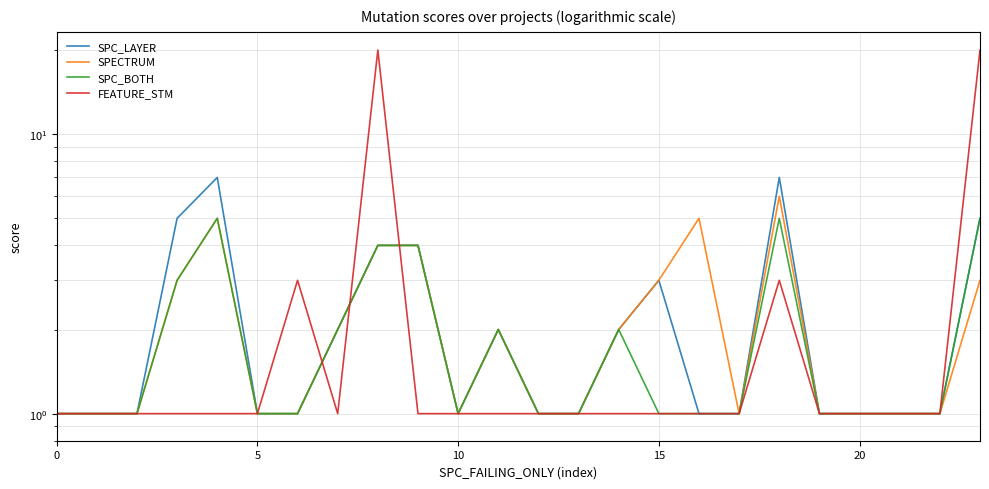

Does the chart display data point markers on the line(s)?

No